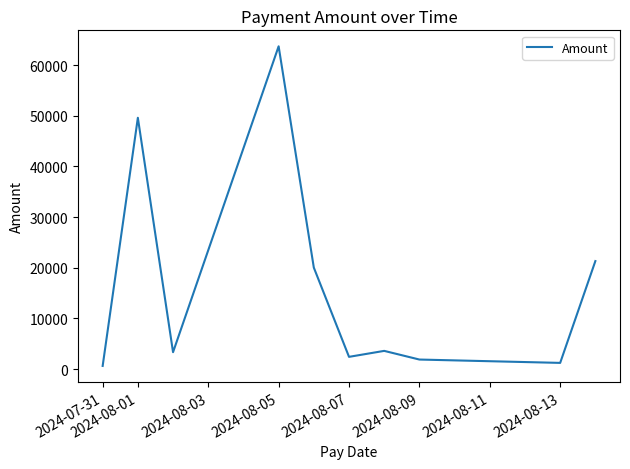

How many interior local valleys (lower than both neighbors) does the data have?

3